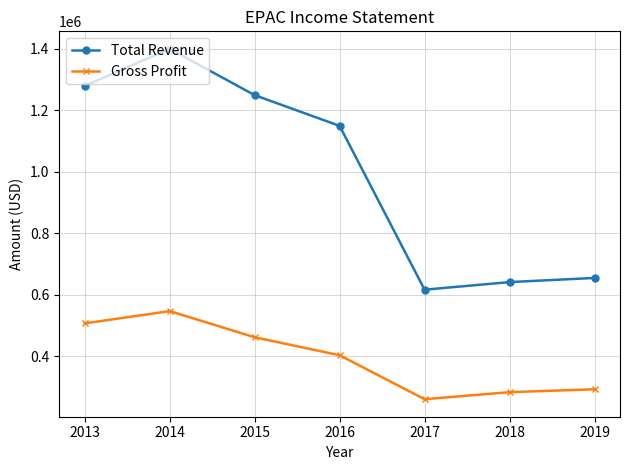

What is the spread (max minus min) of values at 2019?

362100